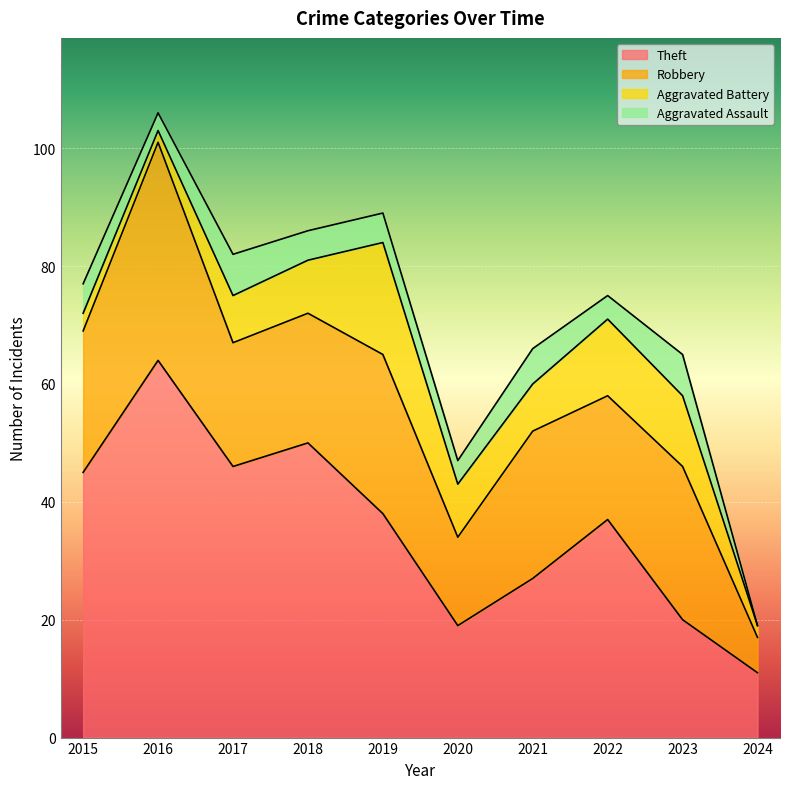

At which category does Aggravated Battery reach its first local valley?

2016